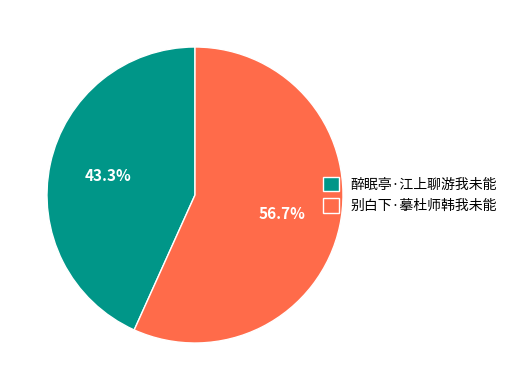

Does any single category account for the majority?

Yes